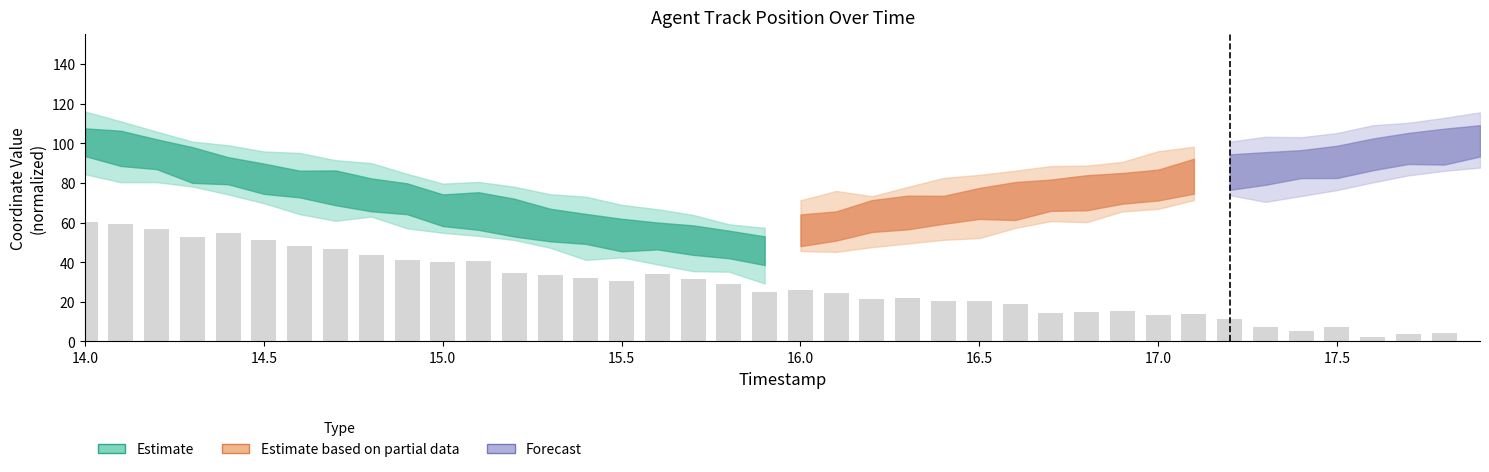

What is the sum of all values?

1111.9